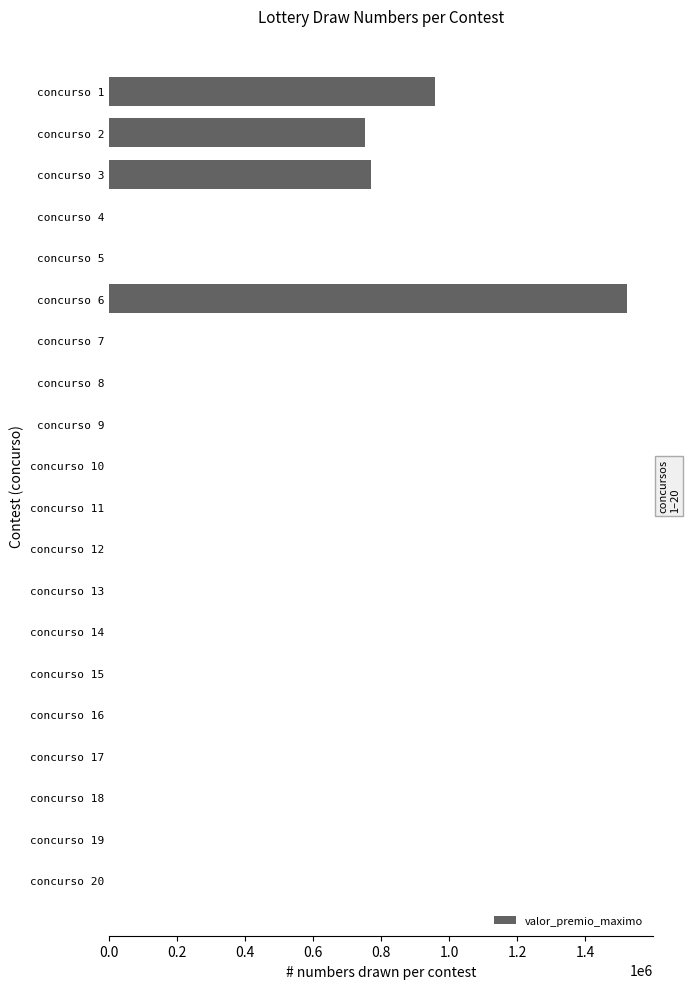

How many data points does each series have?

20